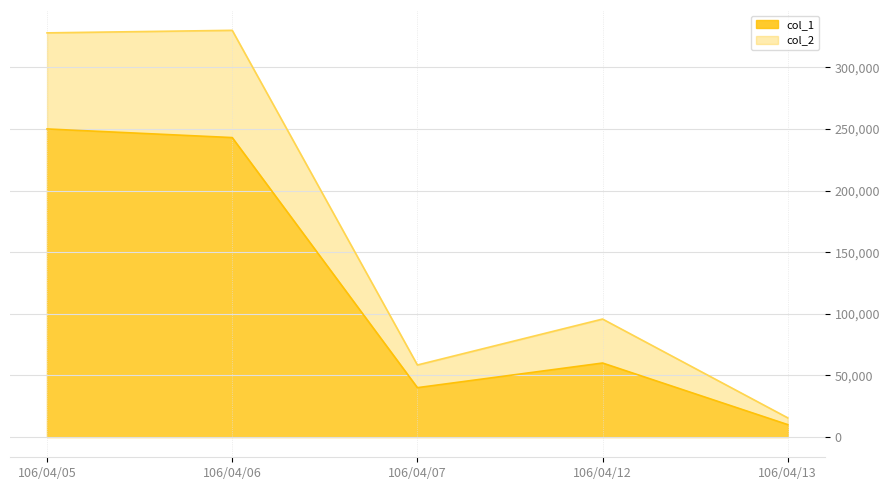

What value does the col_1 series have at 106/04/05, to the nearest 100?

250000